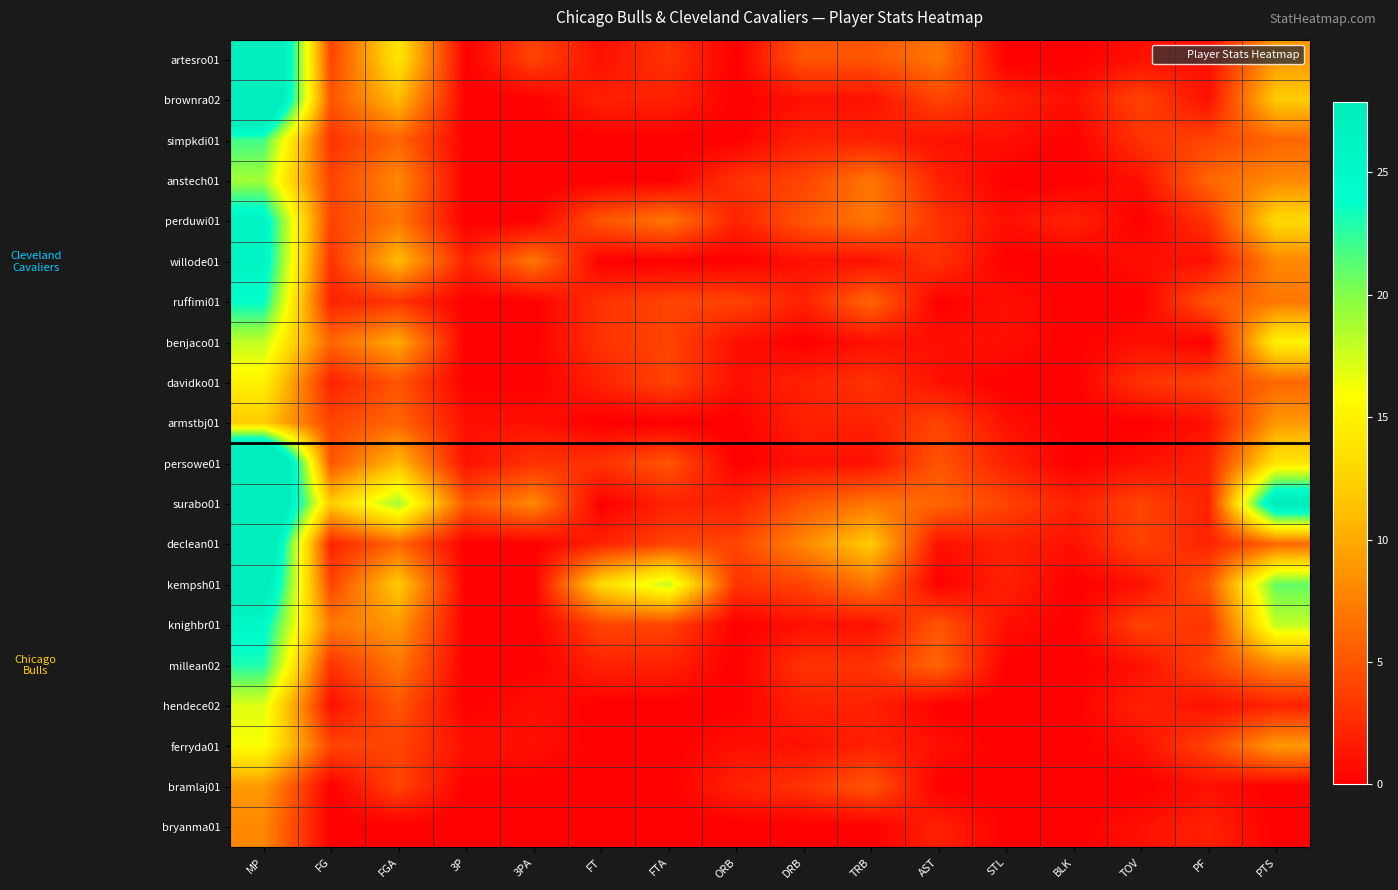

Count the number of categories in the chart.

16